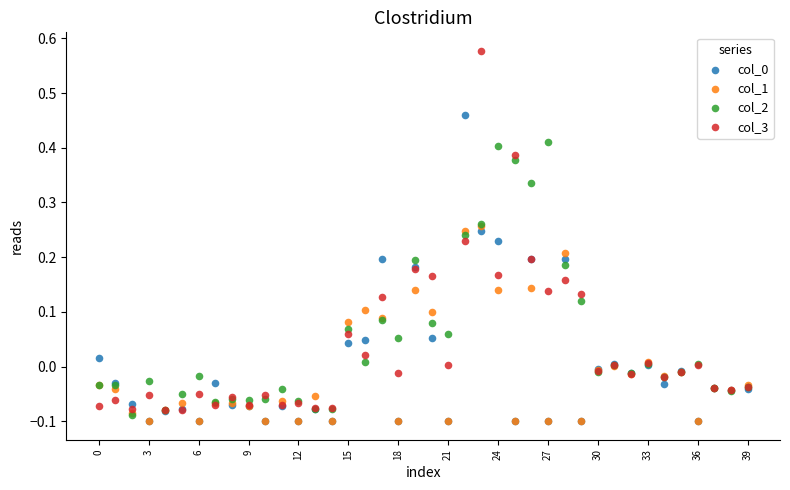

Which series contains the highest Y value?

col_3